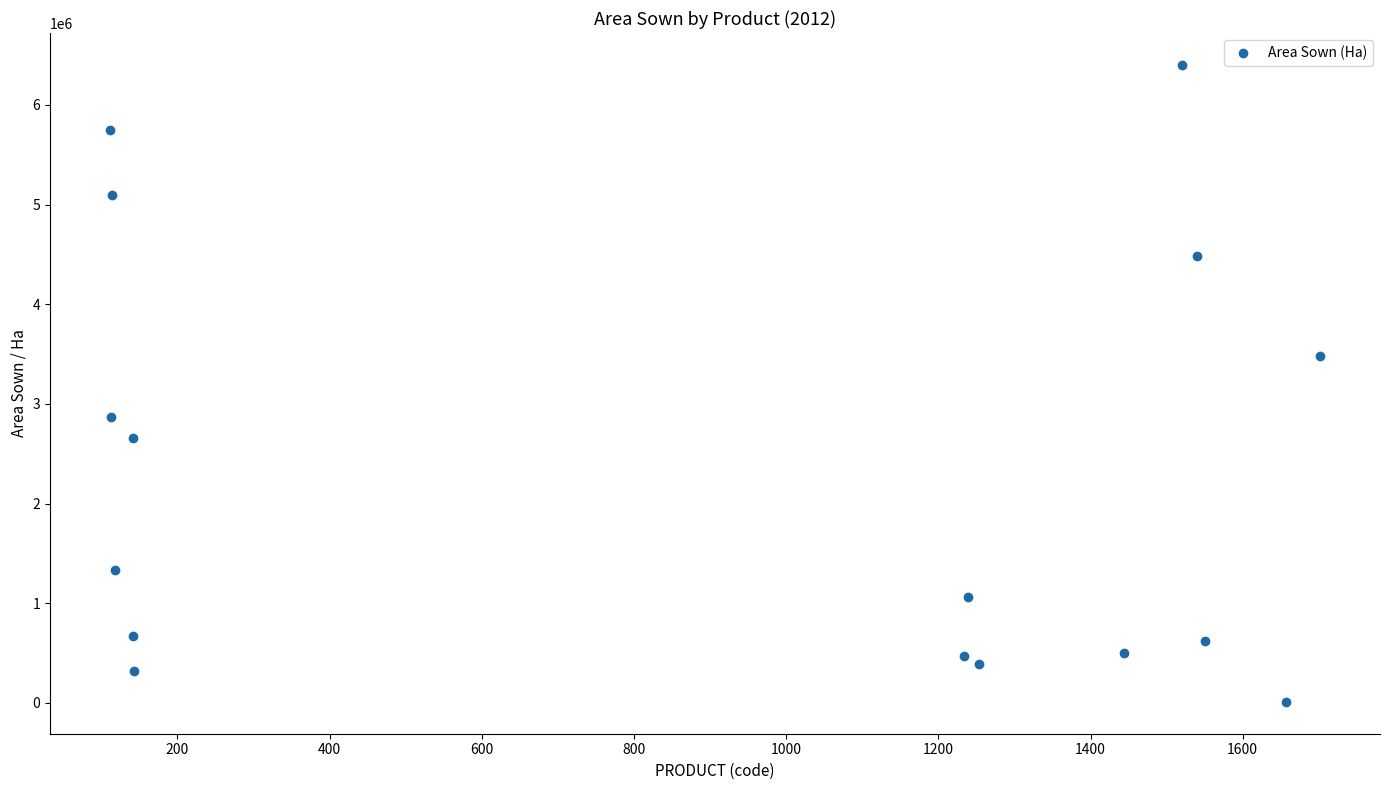

What is the range of Y values (max minus min)?

6392596